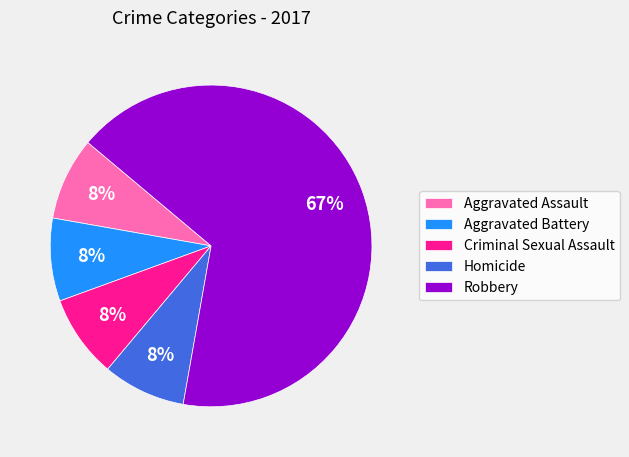

What percentage is the Aggravated Assault slice, to the nearest percent?

8%